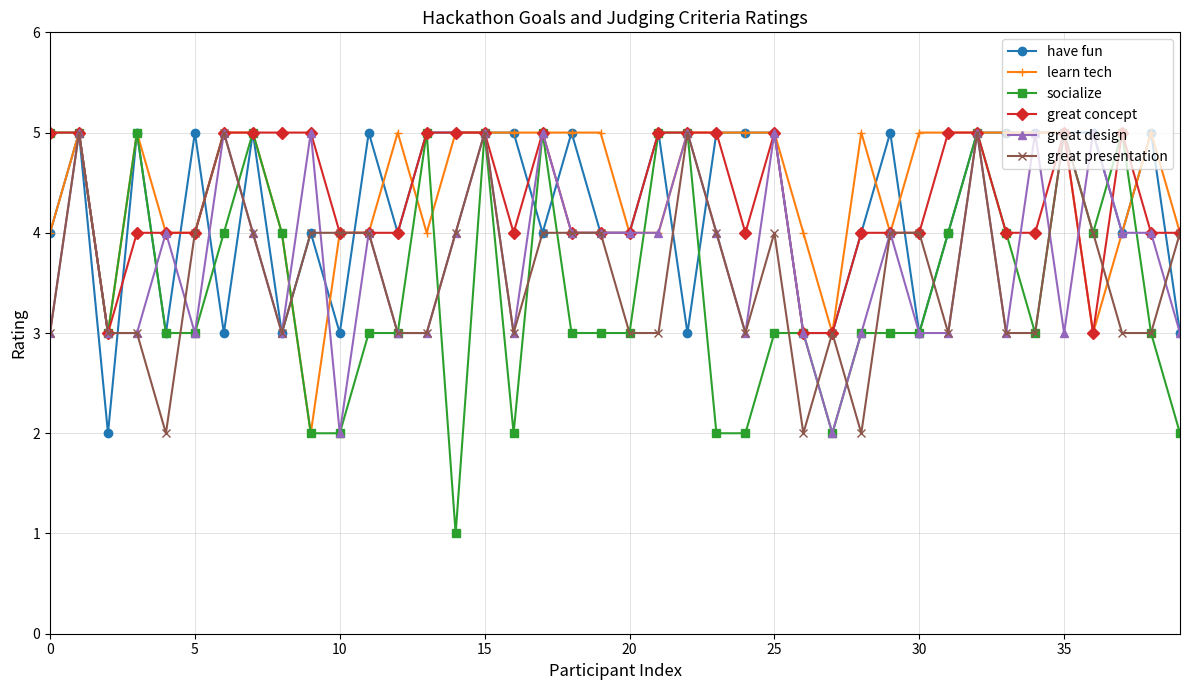

True or false: great design has more than 1 points higher than both neighbors.

True